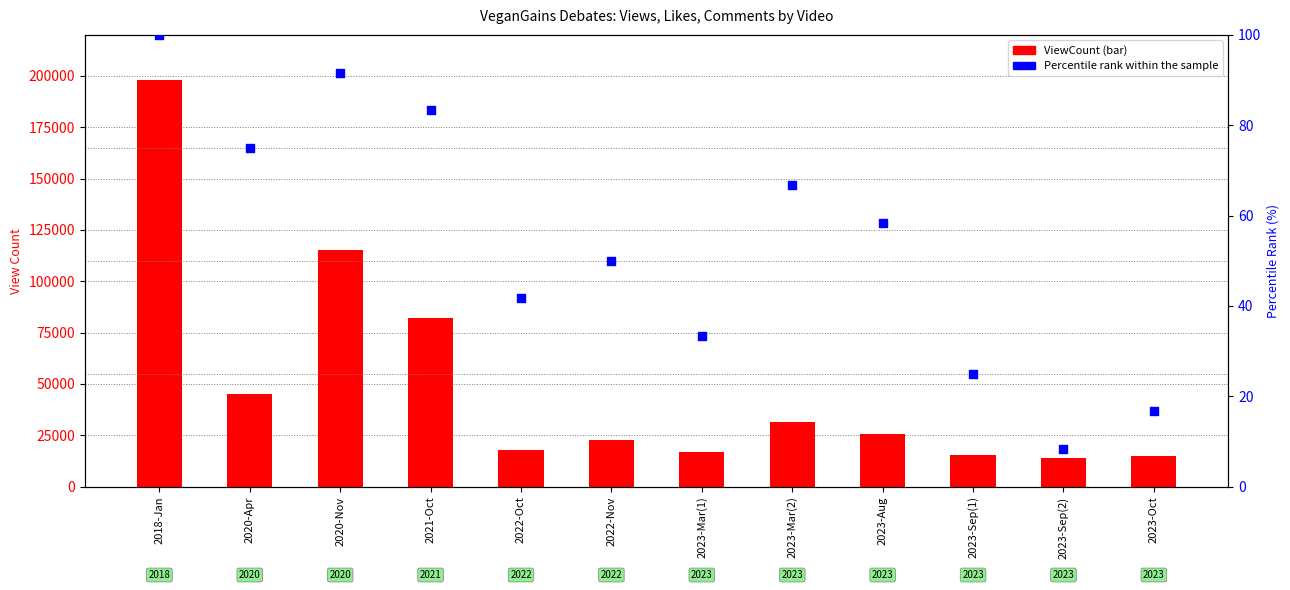

What are all the series names shown in the legend?

ViewCount, Percentile rank within the sample